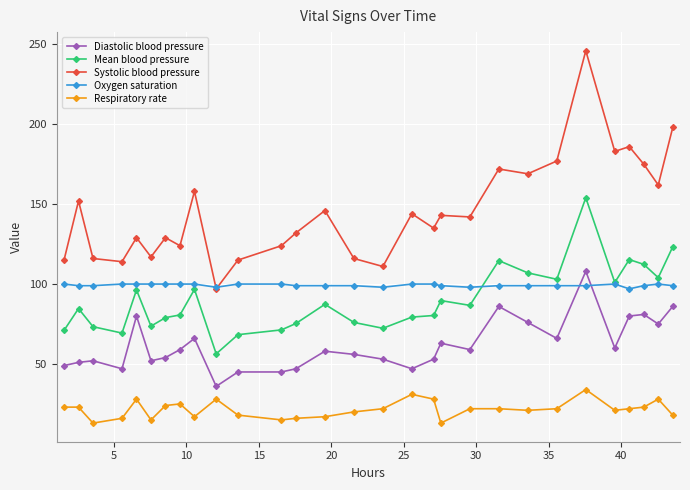

Count the Oxygen saturation values in the range 99 to 100.

25